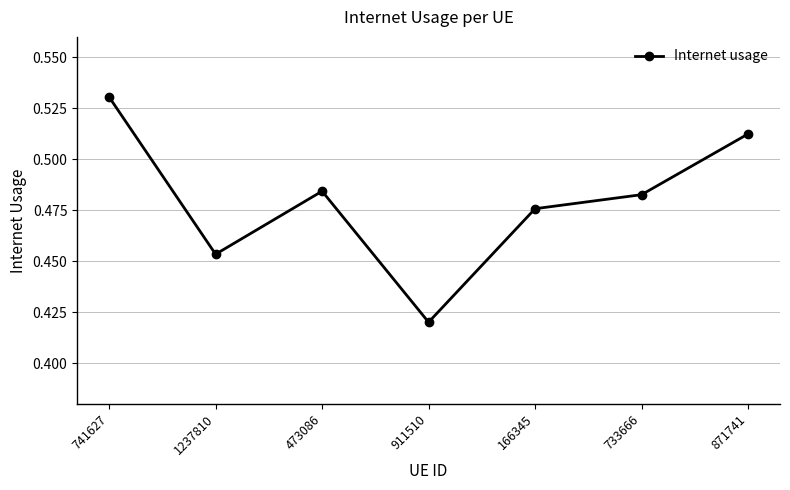

The chart shows a value of 0.1 at 871741. True or false?

False